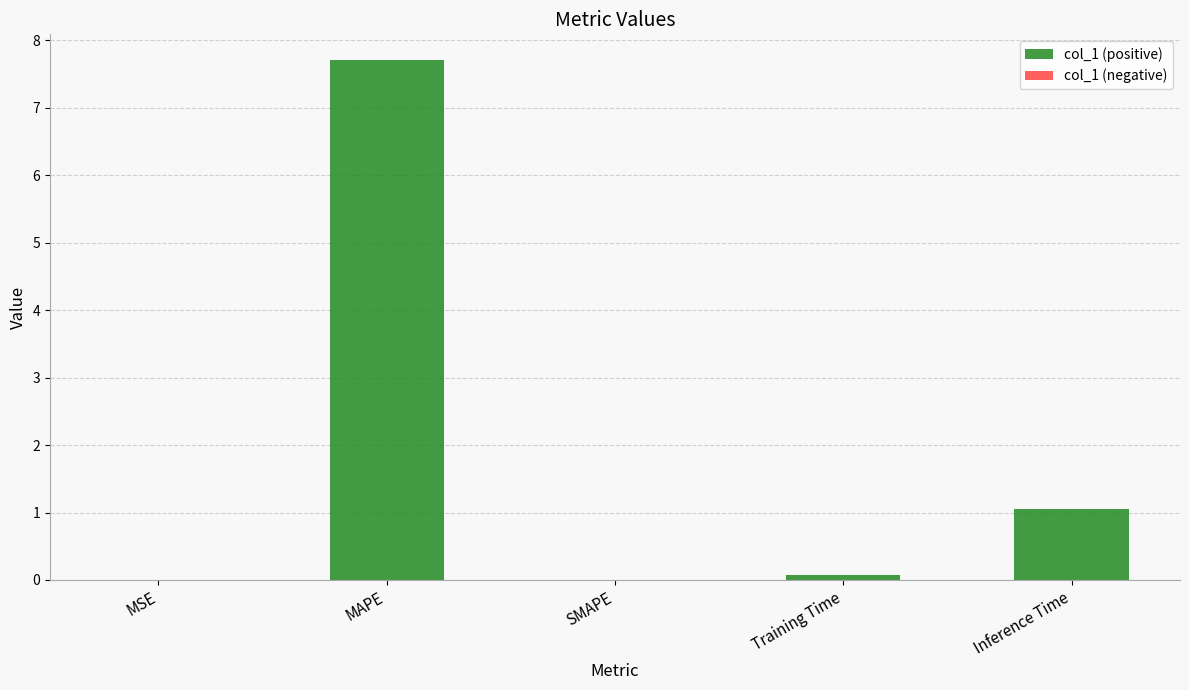

What is the ratio of the value at MAPE to the value at Inference Time?

7.3